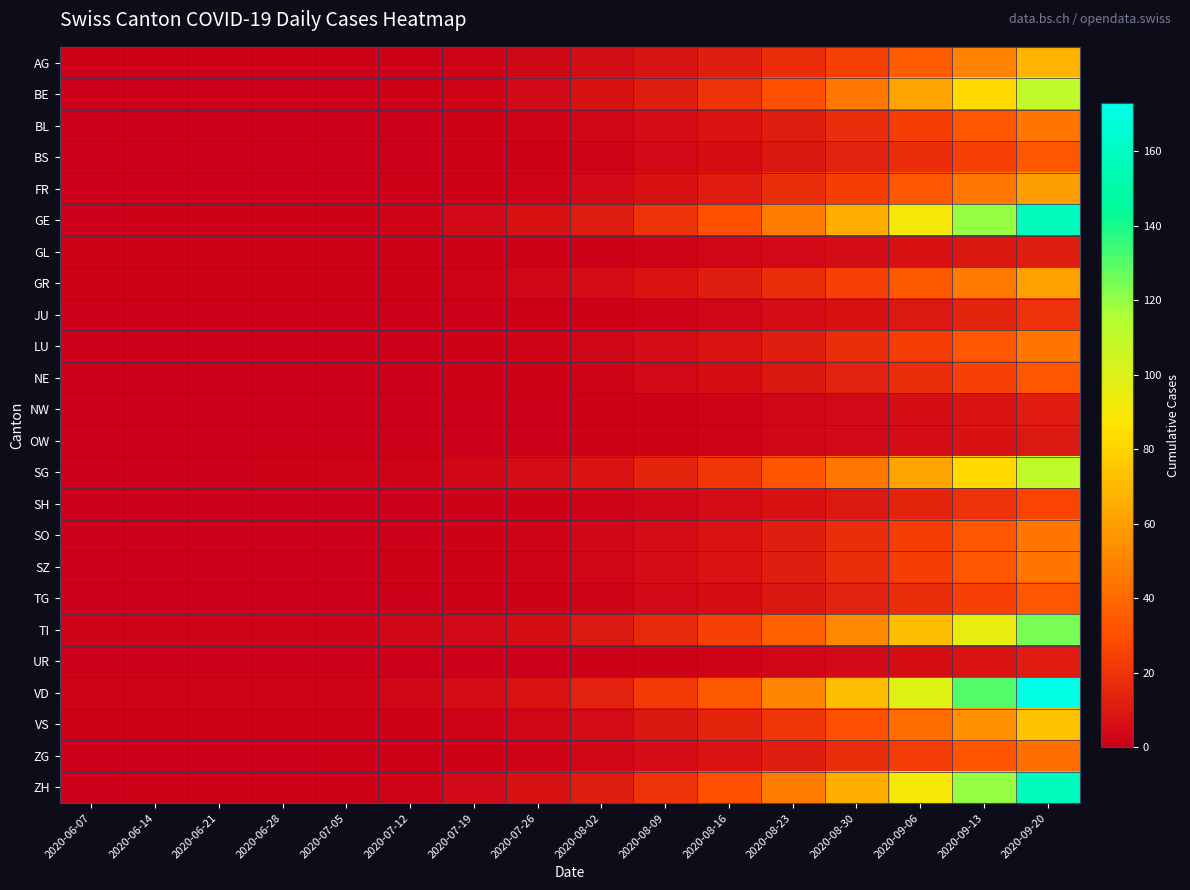

What is the difference between the highest and lowest values at 2020-07-05?

2